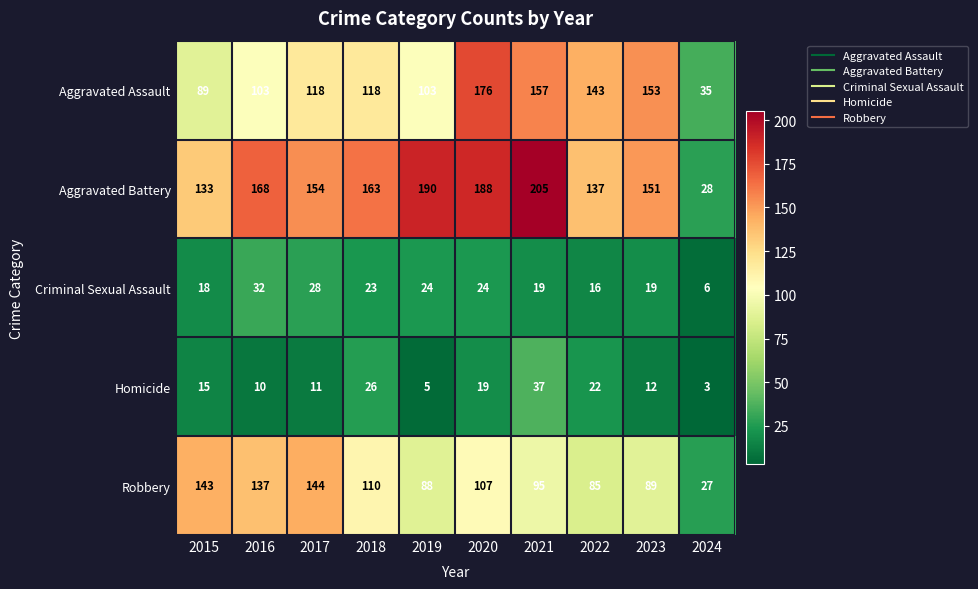

What is the sum of the Robbery values at 2024 and 2017?

171